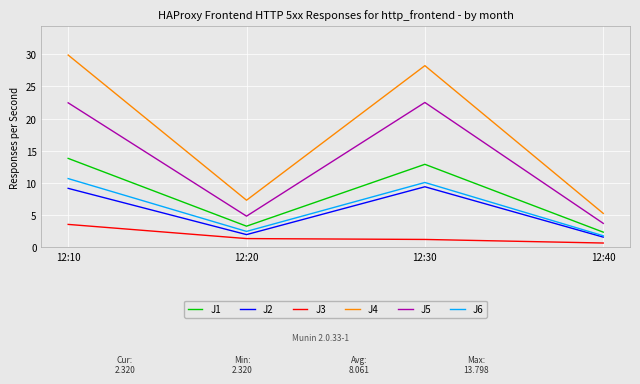

What is the spread (max minus min) of values at 12:10?

26.4